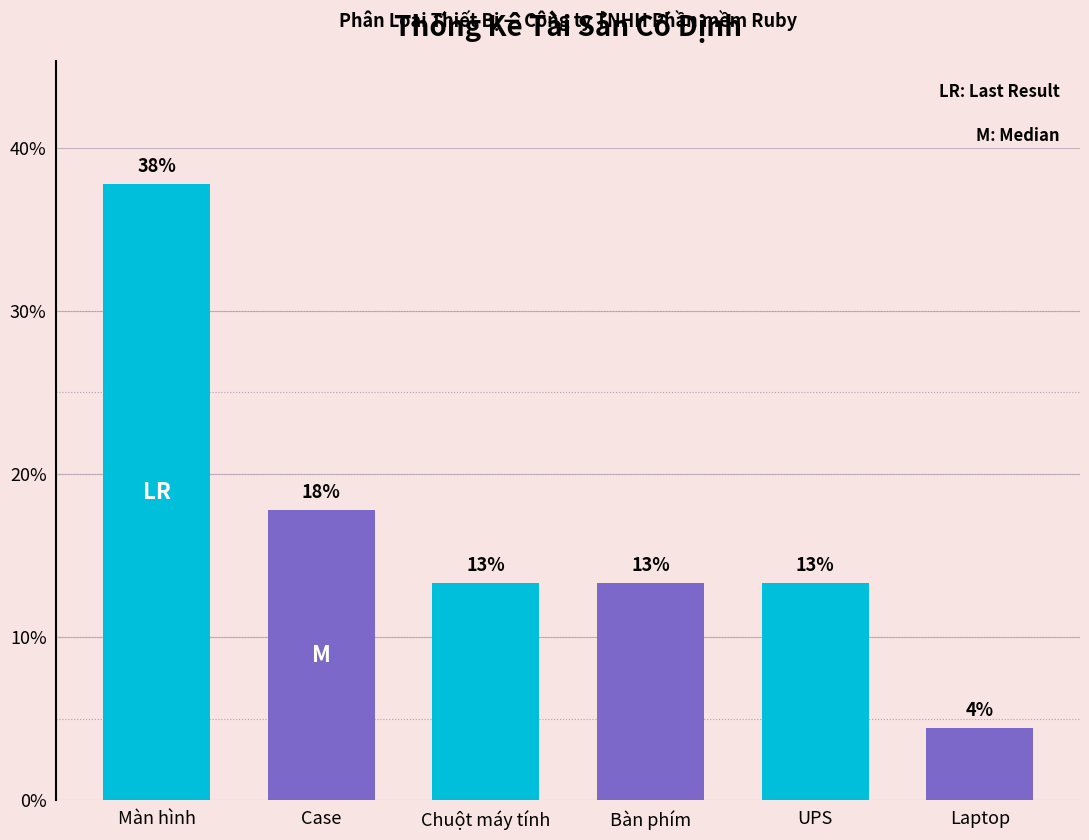

Are the bars horizontal?

No